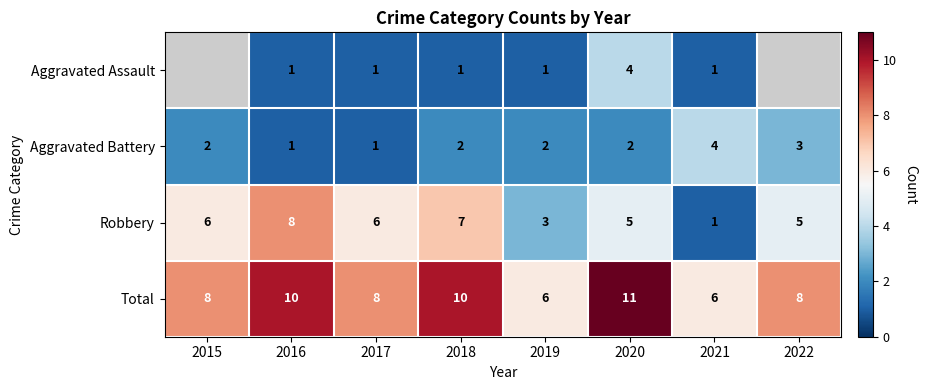

How many categories are shown in the chart?

8